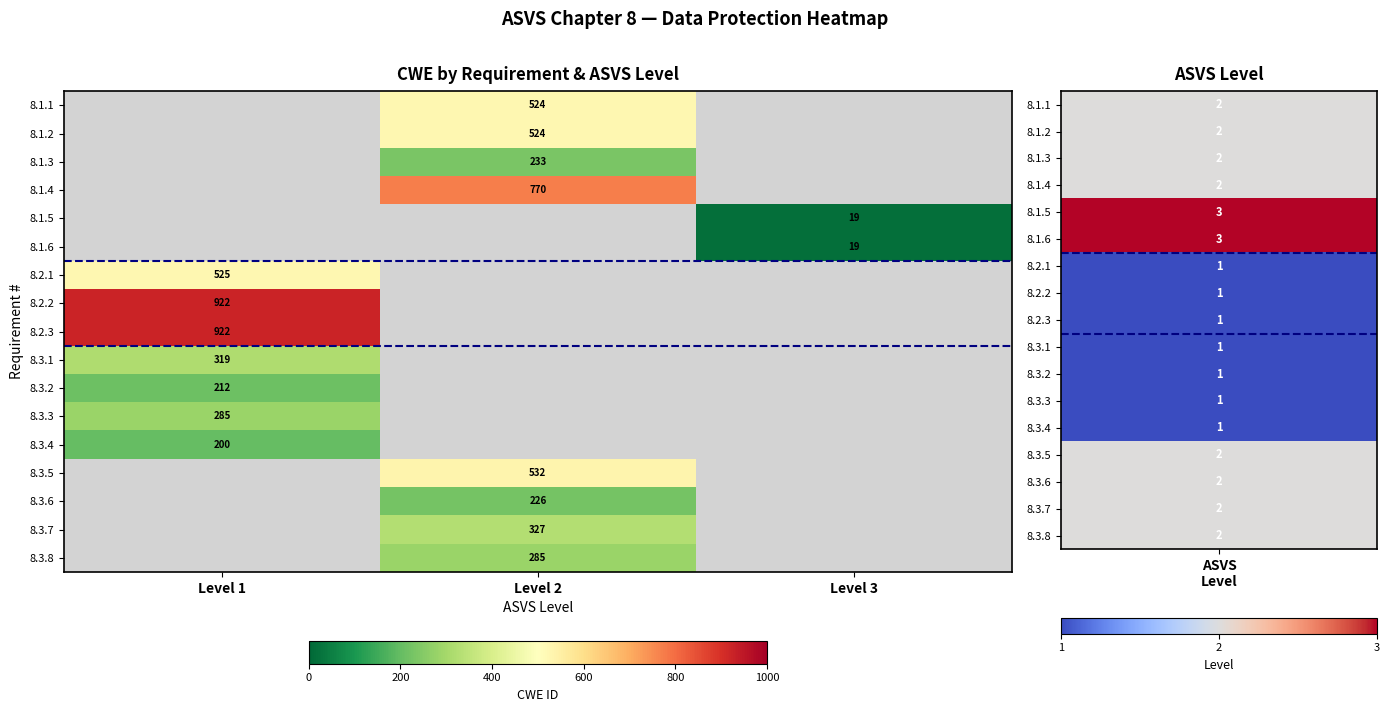

Between Level 2 and Level 3, which is larger?

Level 3